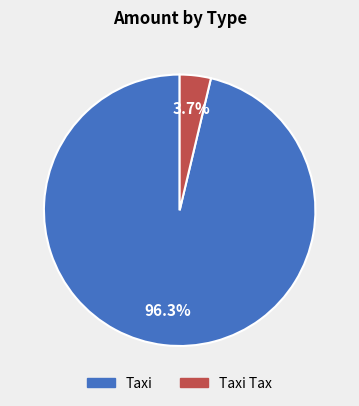

What portion of the pie excludes Taxi Tax?

96.3%